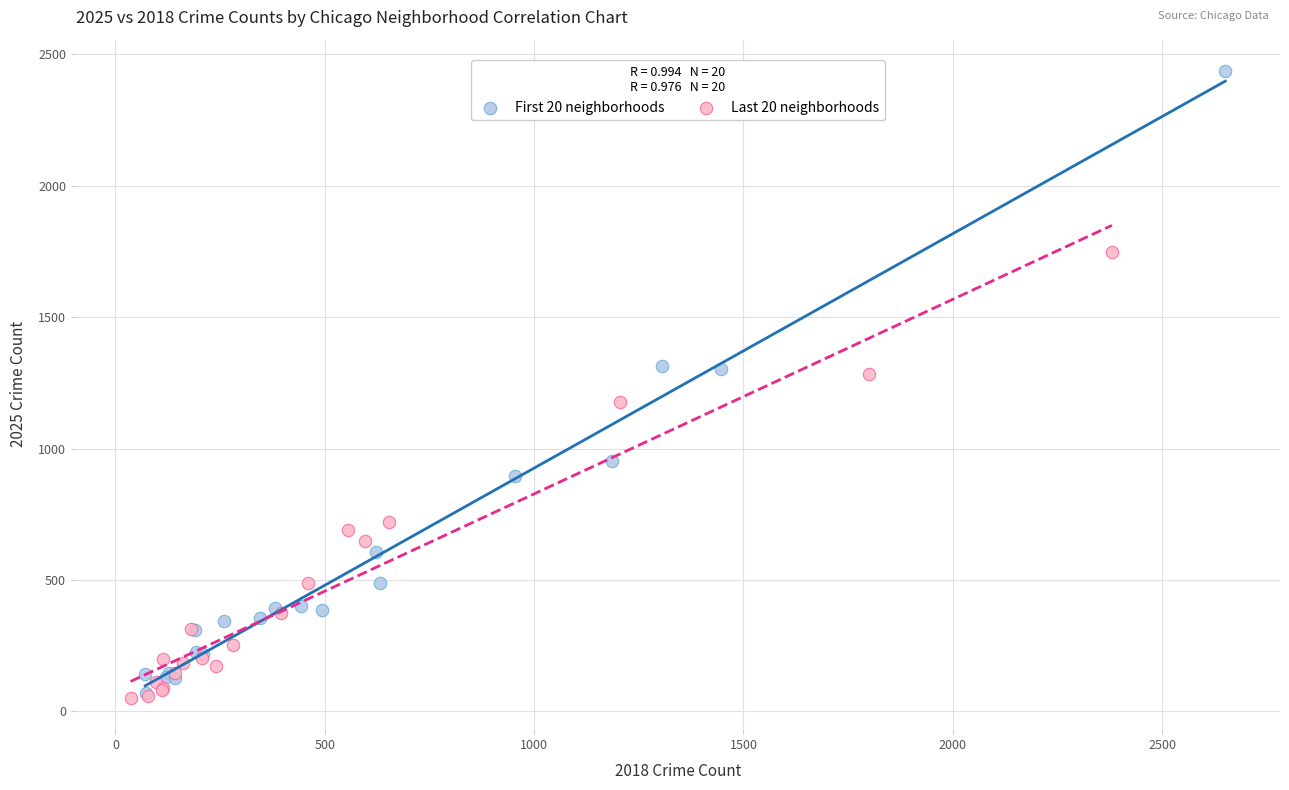

Which series has the widest spread of Y values?

First 20 neighborhoods